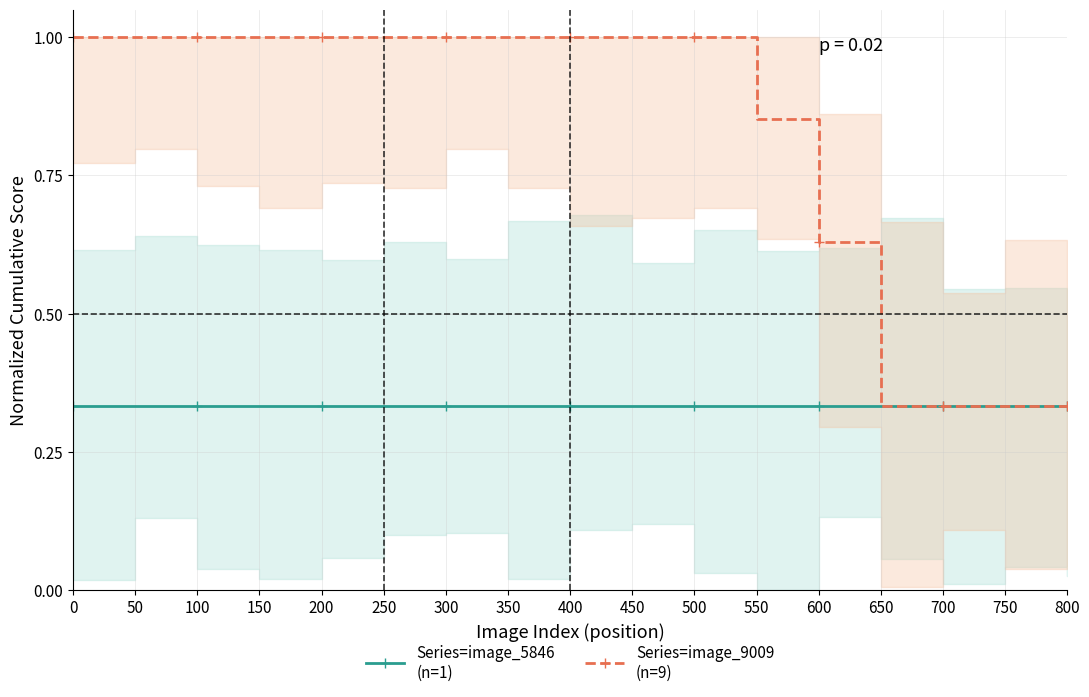

What is the minimum value shown in the chart?

0.3